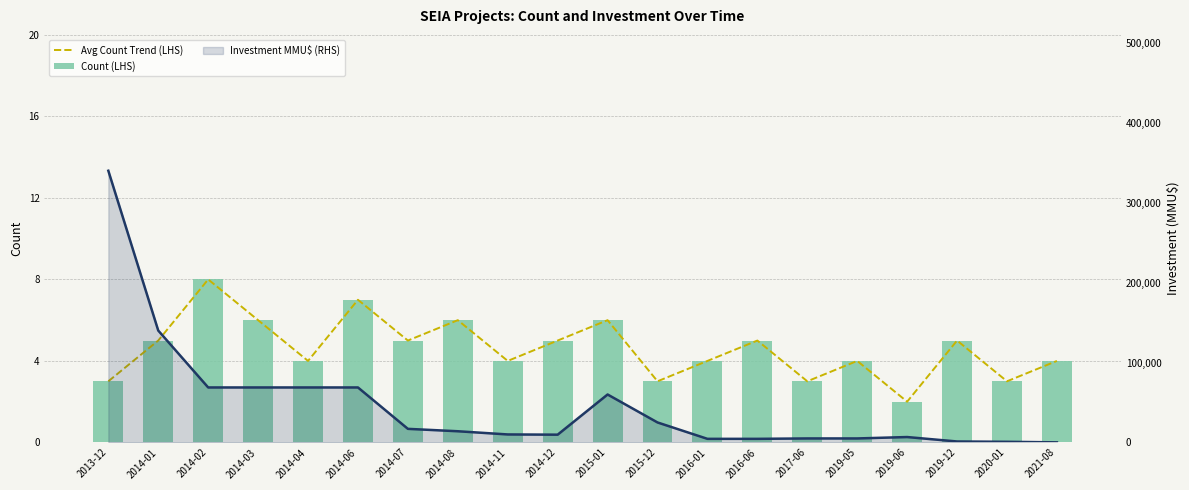

What is the sum of all Count (LHS) values?

92